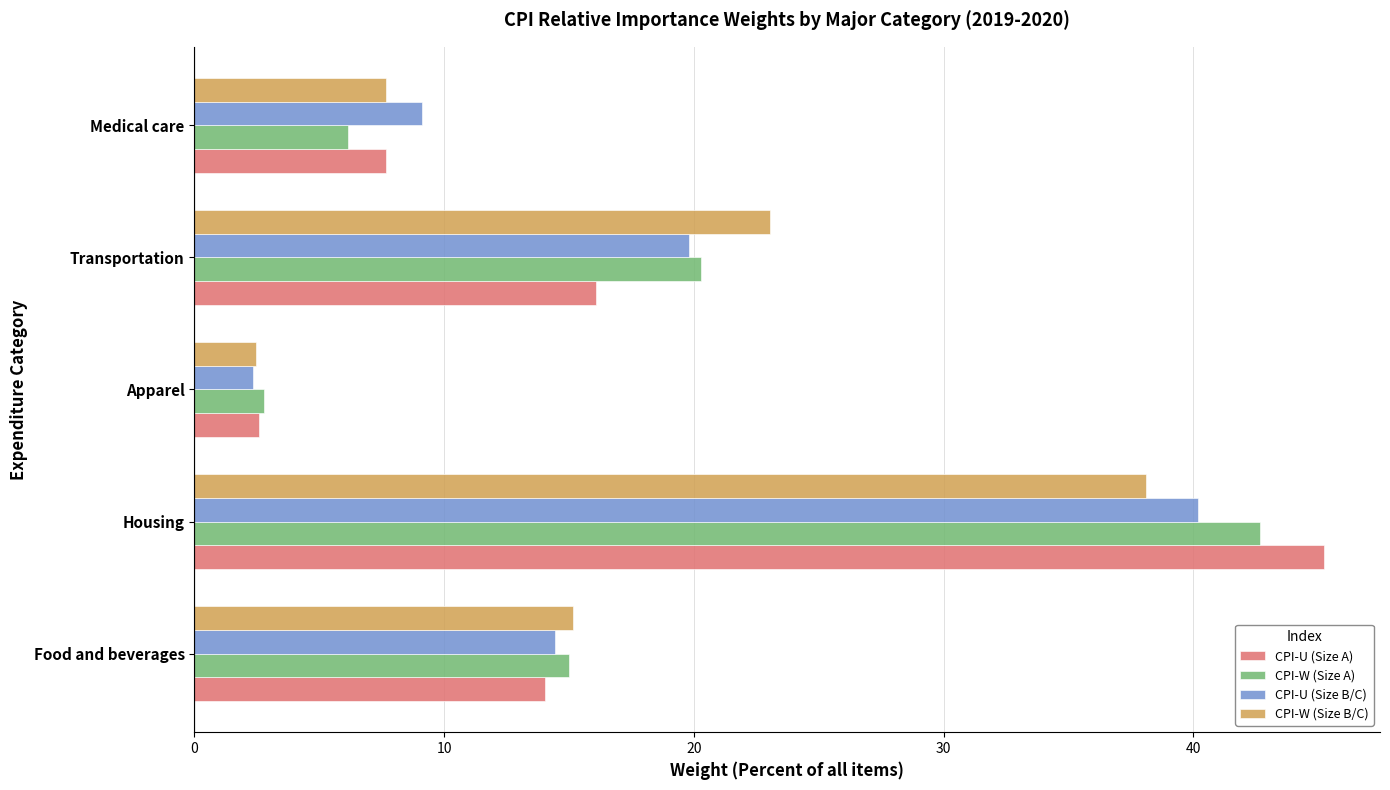

Which label corresponds to the largest value in the chart?

Housing